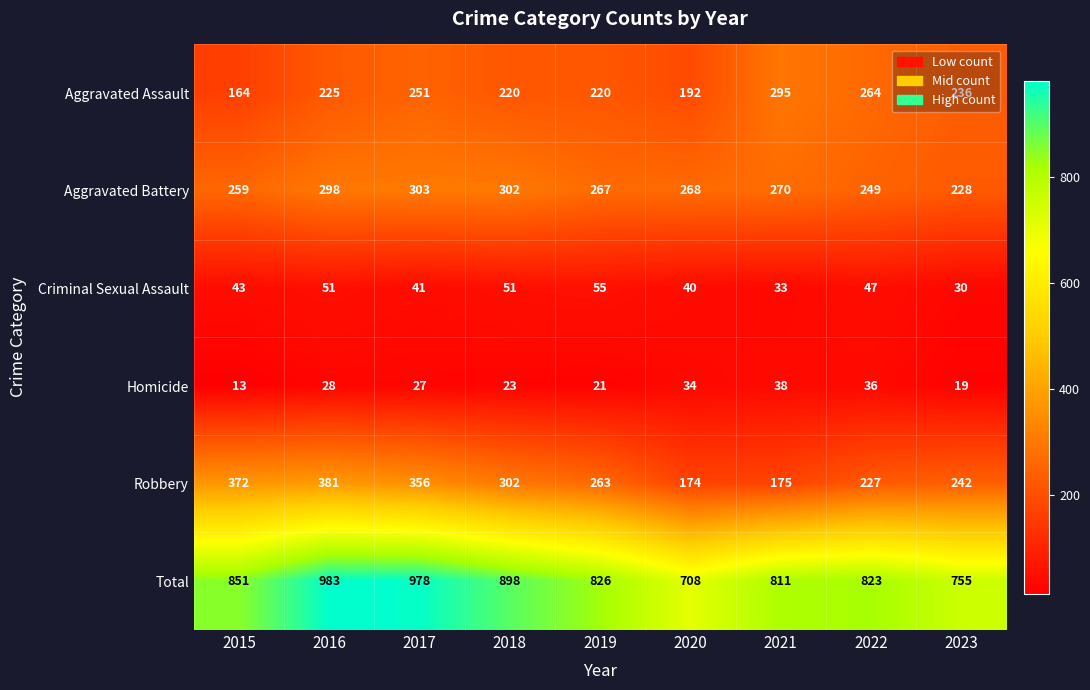

What is the difference between the highest and lowest values at 2015?

838